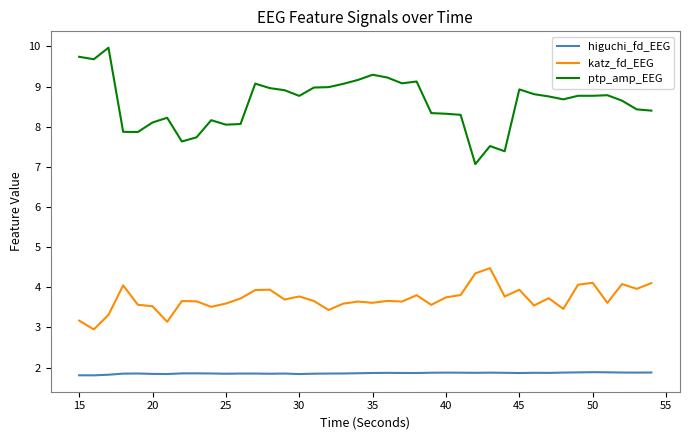

Which series has the largest total across all categories?

ptp_amp_EEG